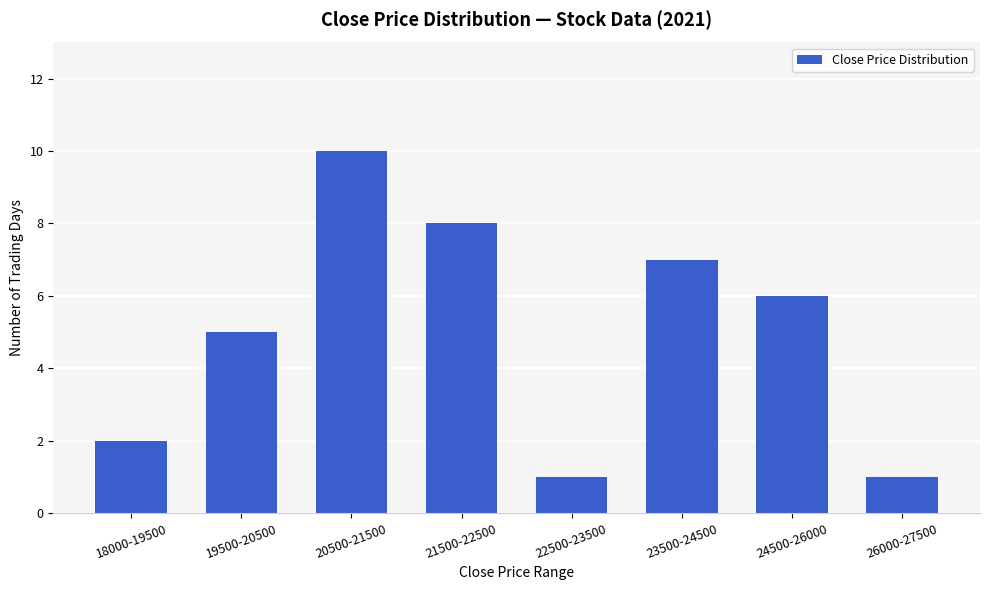

The chart shows a value of 14 at 21500-22500. True or false?

False